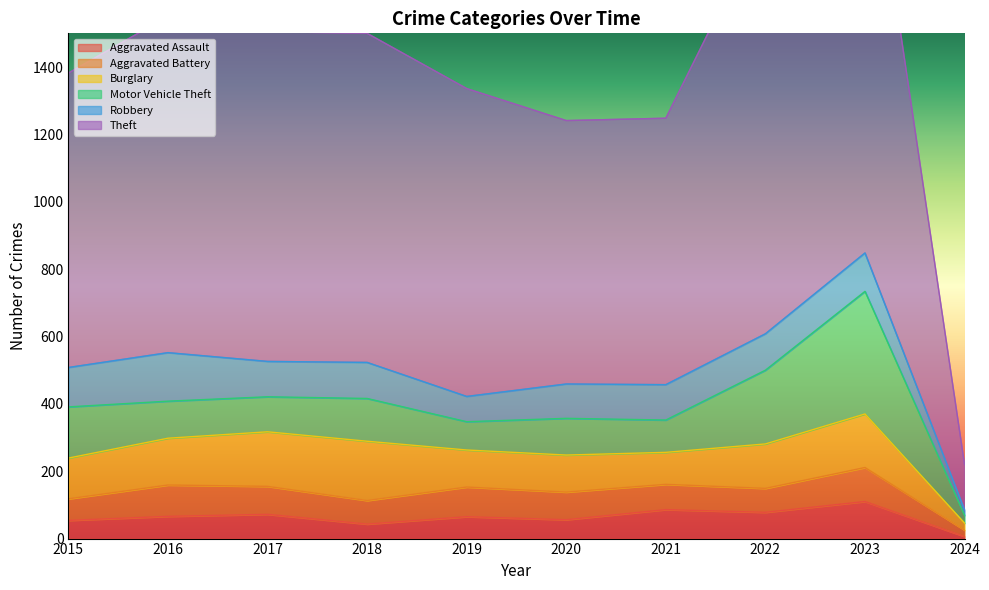

How many lines are shown in the chart?

6